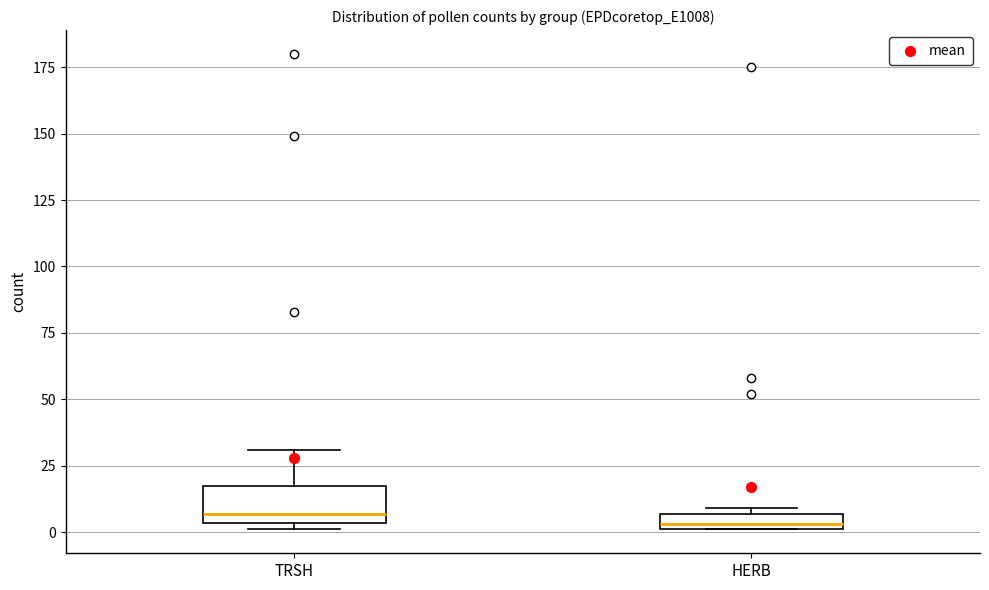

Which box is the tallest, from its lower edge to its upper edge?

TRSH